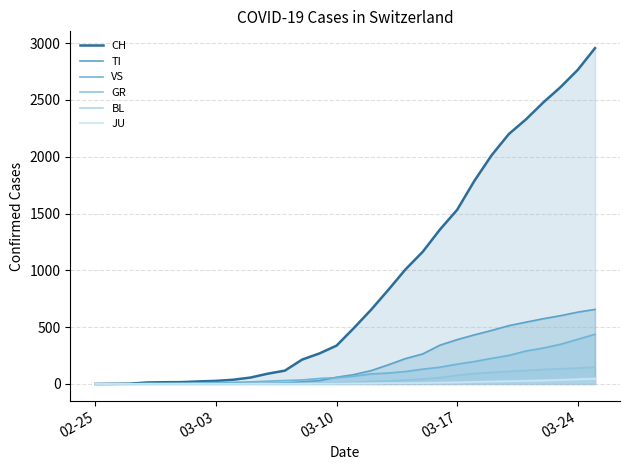

Does the chart display data point markers on the line(s)?

No